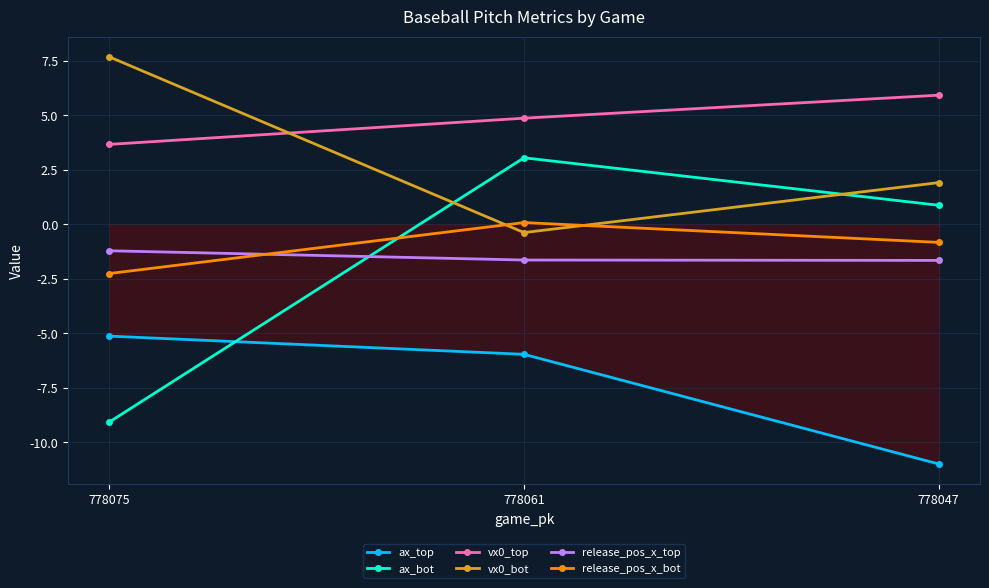

What is the difference between the highest and lowest values at 778075?

16.7